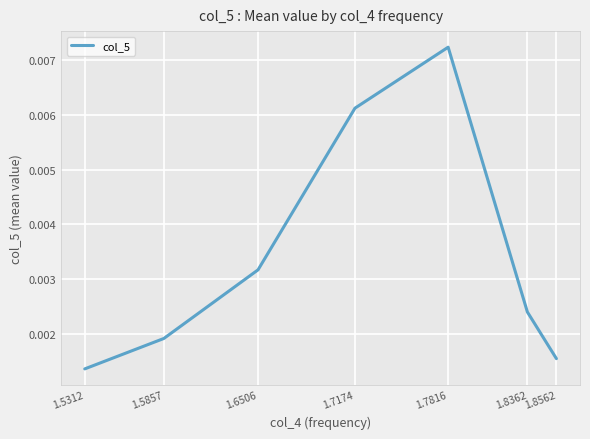

Where is the data nearest to the value 0?

1.5312